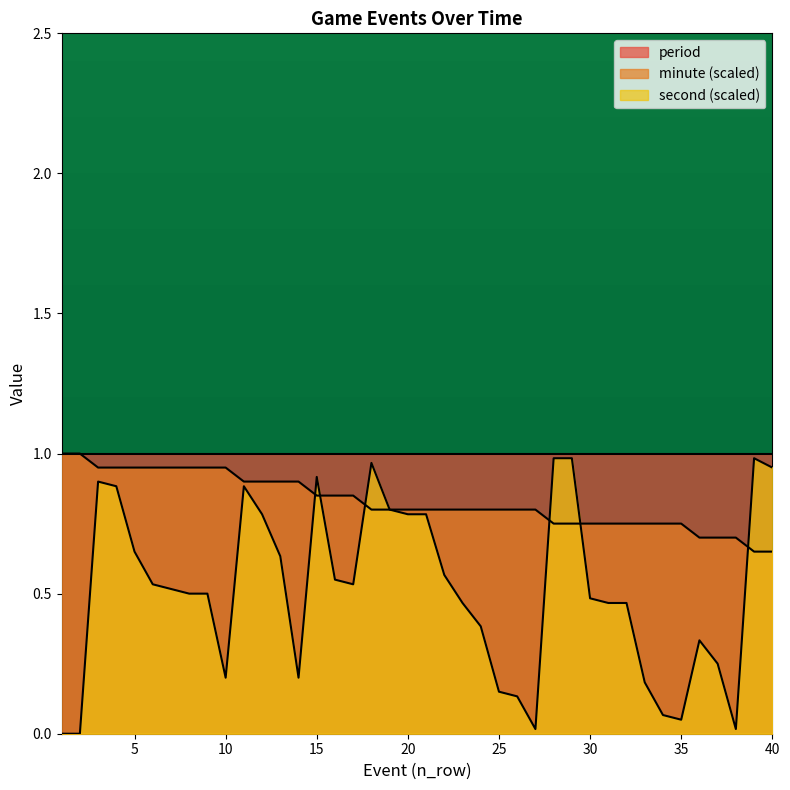

At which label is minute closest to 0?

39